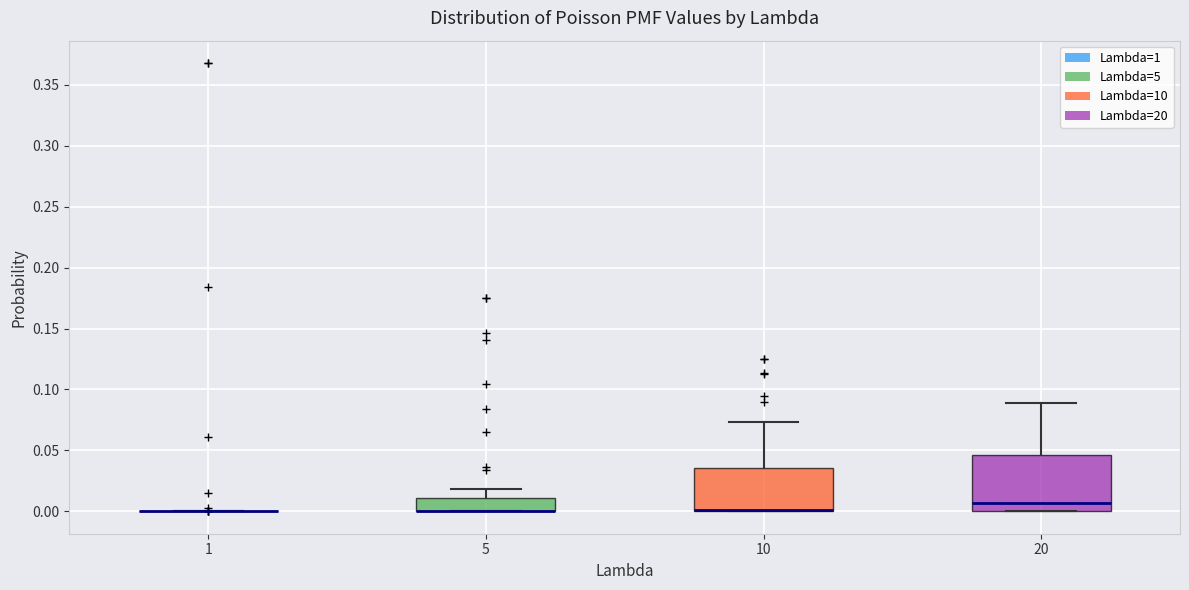

Where does the upper whisker of the box at x = 10 end on the y-axis? The values are not printed on the chart, so give them approximately, as read against the axis.

0.075